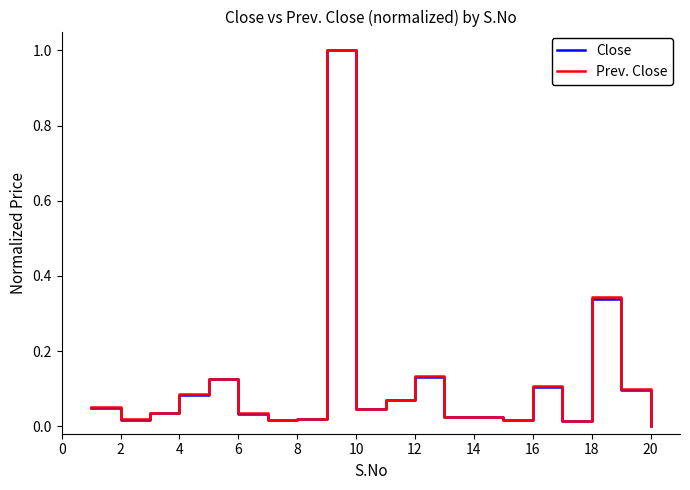

What is the highest value of the Close series?

1.0